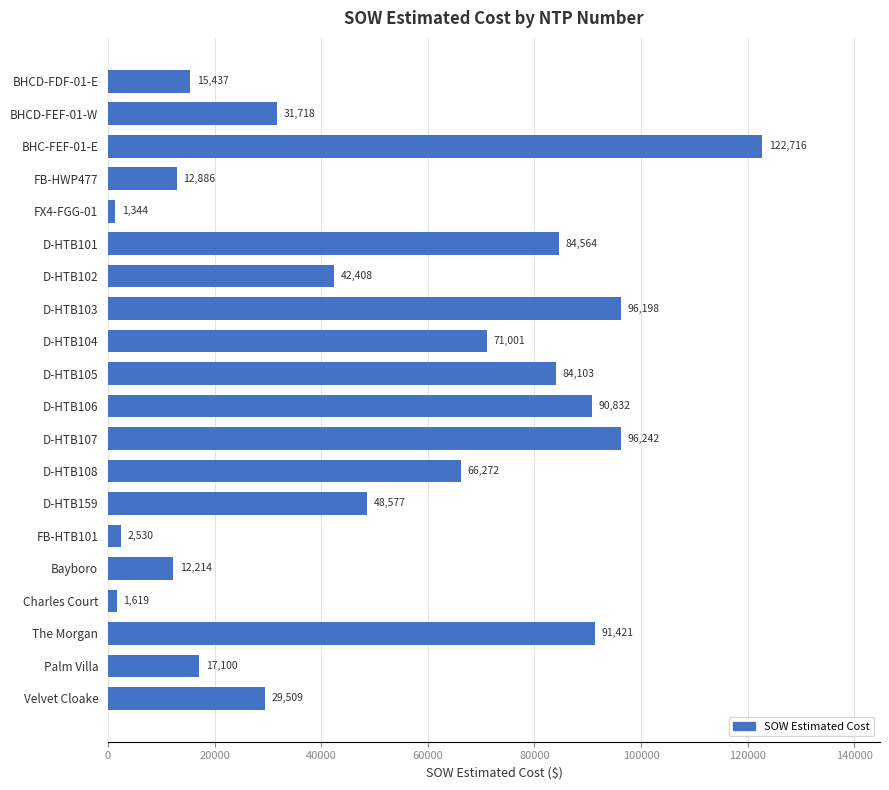

Which category has the highest value across all series?

BHC-FEF-01-E